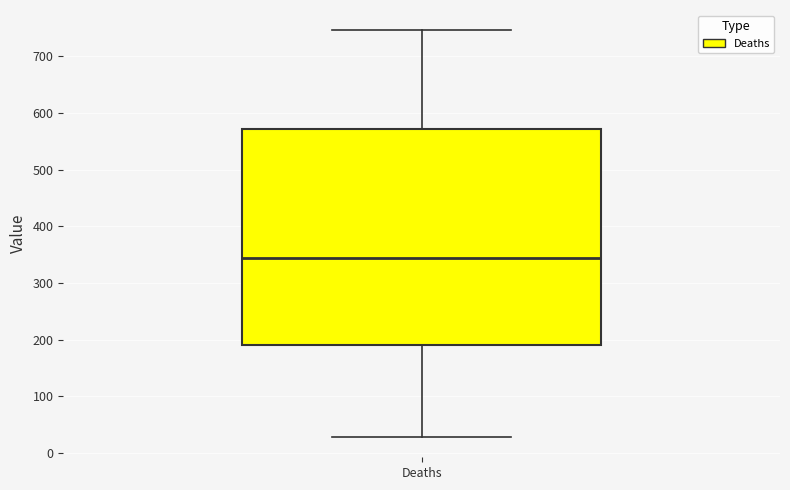

Read this box plot against the y-axis: the position of the median line, the range covered by the box, and the ends of both whiskers. The values are not printed on the chart, so give them approximately, as read against the axis.

median 340, box 190 to 570, whiskers 30 to 750